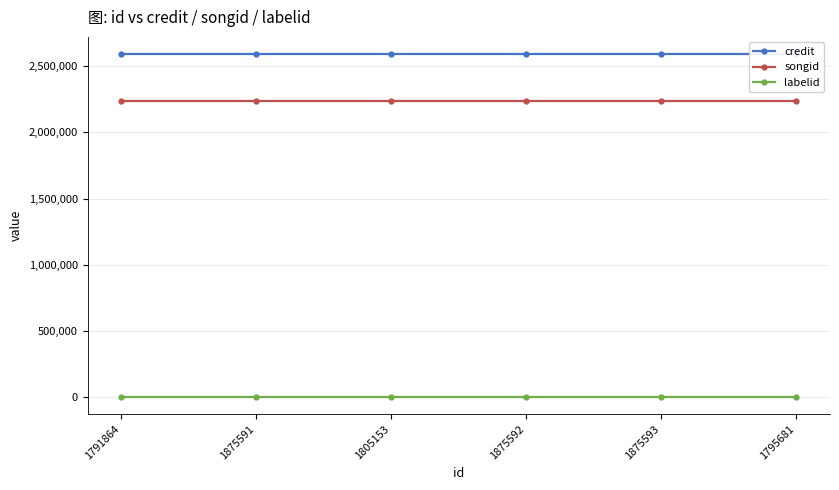

True or false: songid and labelid cross at least once.

False